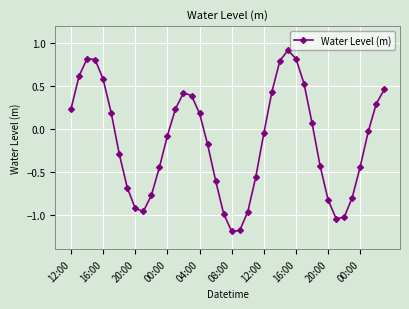

What is the value of the 27th point from the left?

0.8